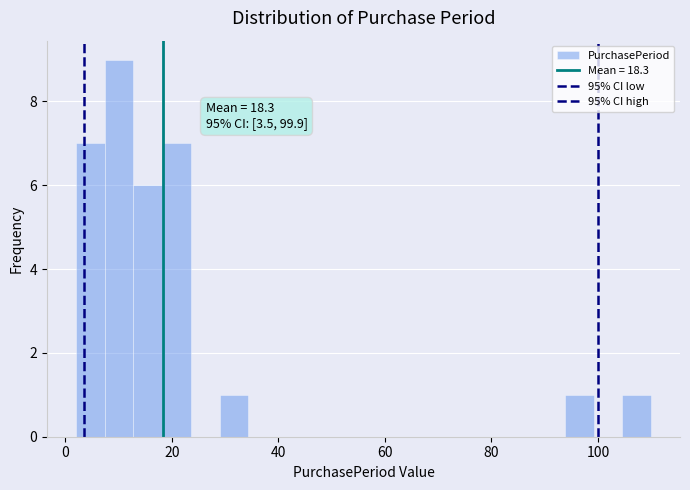

Around what value on the x-axis is the tallest bar? Give the approximate position of its centre, as read against the axis.

10